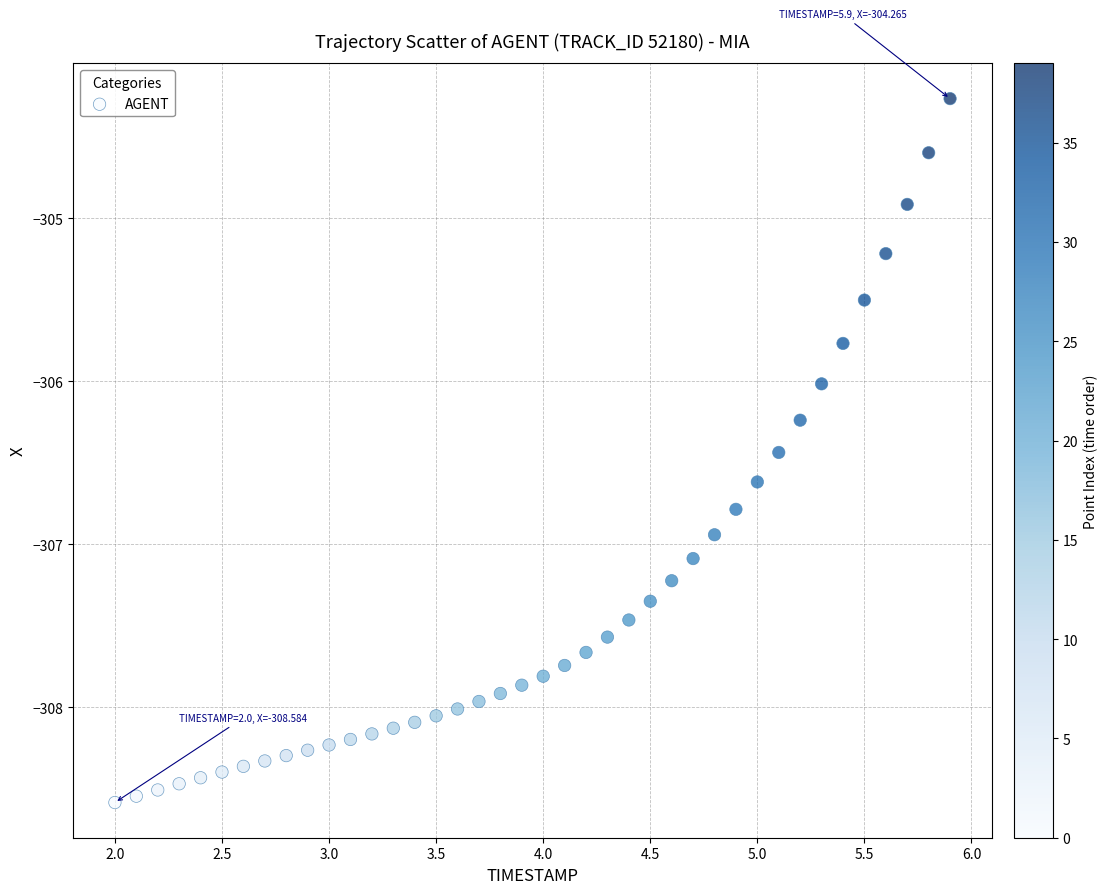

What is the range of Y values (max minus min)?

4.3